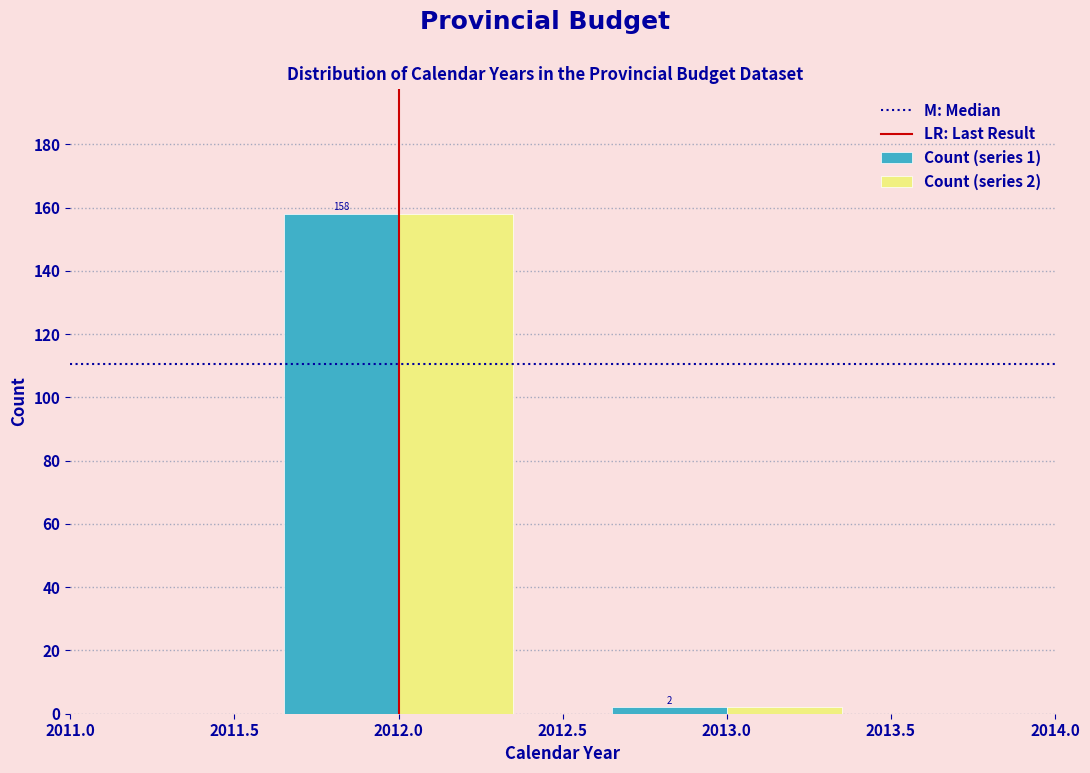

Reading left to right, transcribe all the data shown in this chart.

Count (series 1): 158	2
Count (series 2): 158	2